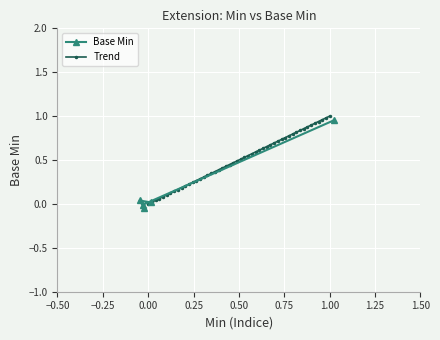

How many categories are shown in the chart?

5